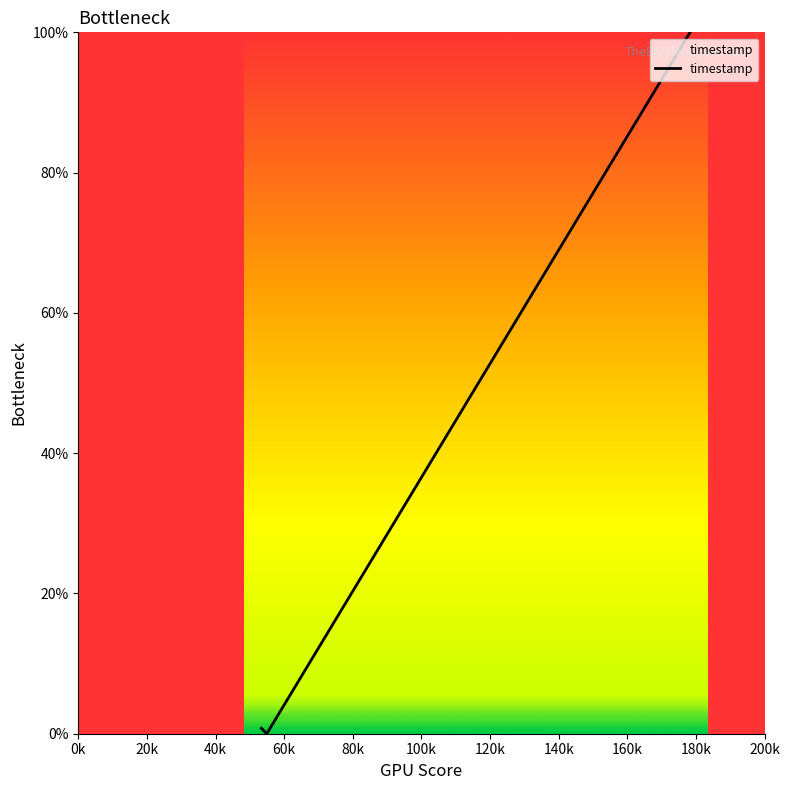

What is the maximum value shown in the chart?

100.0